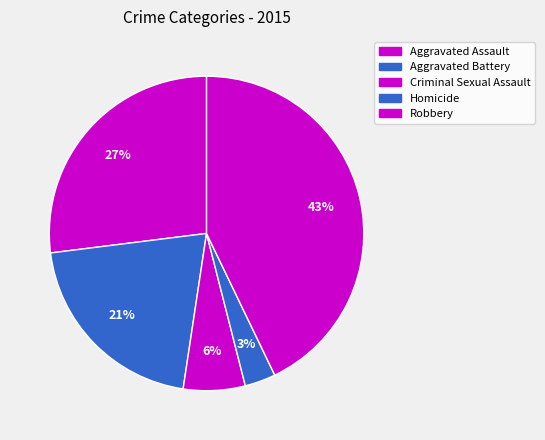

Between Robbery and Homicide, which is larger?

Robbery